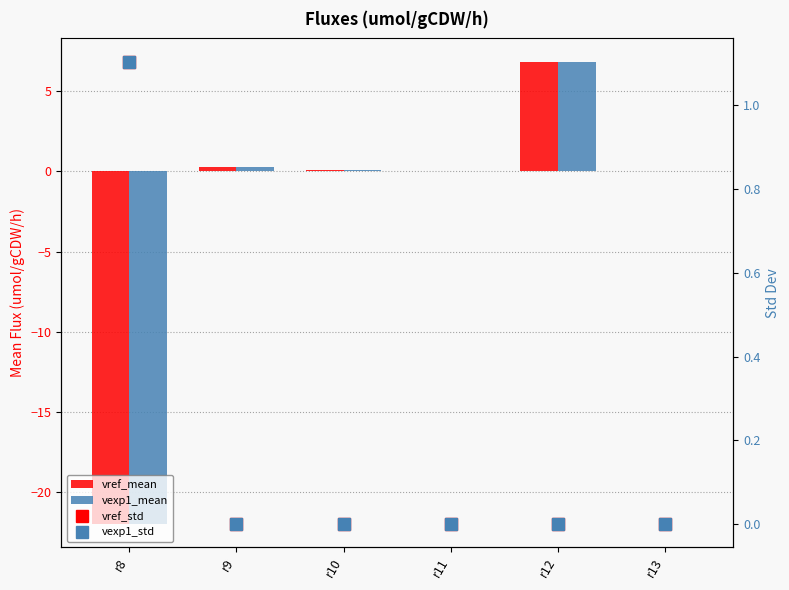

Which series changed the most between r8 and r12?

vref_mean